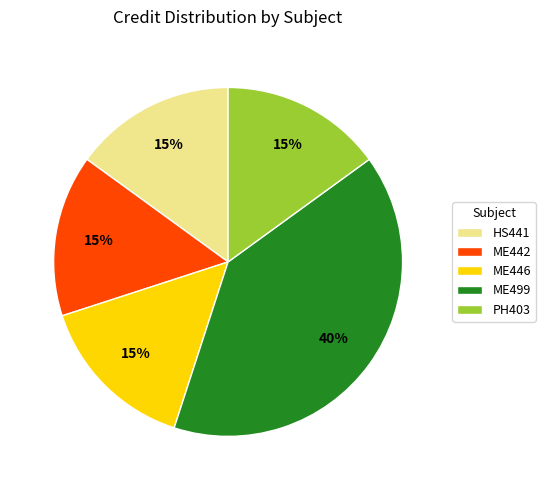

Which category has the biggest portion of the pie?

ME499